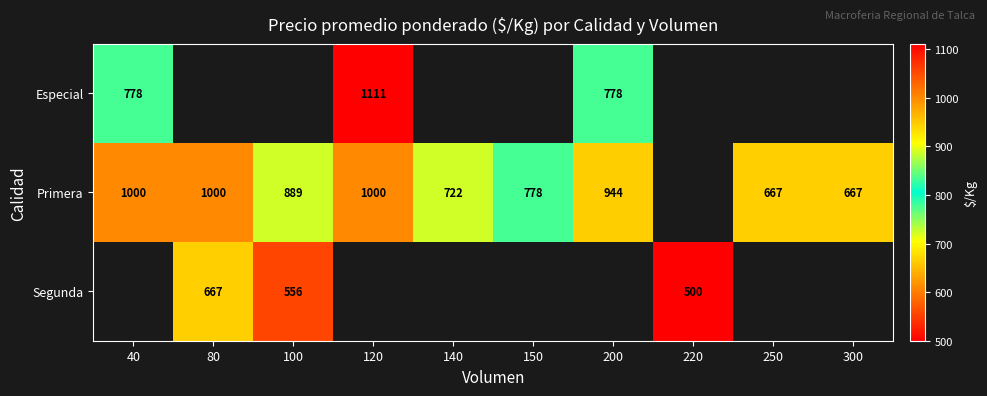

How many data points does each series have?

10